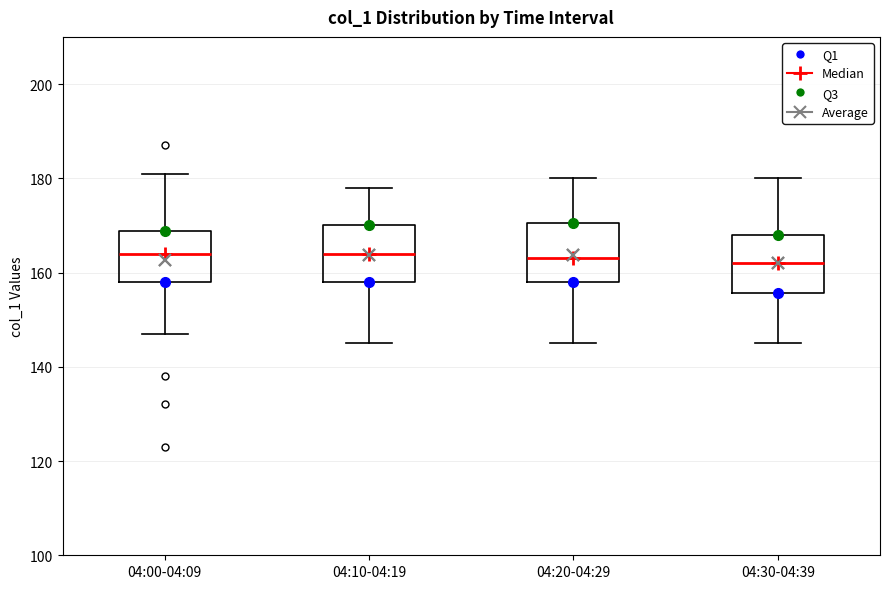

Reading left to right, read every box against the y-axis: the position of its median line, the range the box covers, and the ends of its whiskers. The values are not printed on the chart, so give them approximately, as read against the axis.

04:00-04:09: median 164, box 158 to 168, whiskers 148 to 182
04:10-04:19: median 164, box 158 to 170, whiskers 146 to 178
04:20-04:29: median 164, box 158 to 170, whiskers 146 to 180
04:30-04:39: median 162, box 156 to 168, whiskers 146 to 180